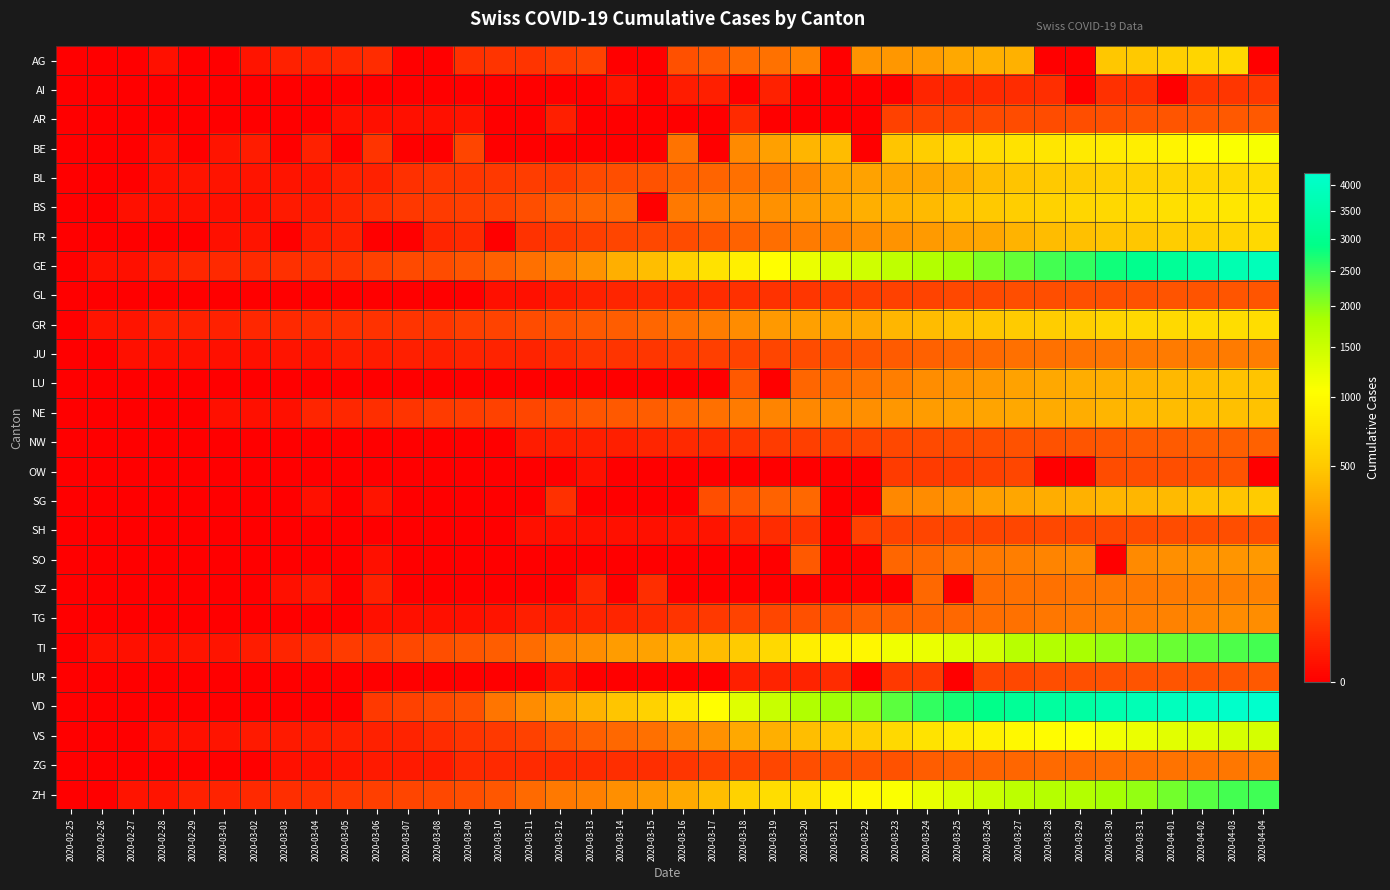

Between 2020-02-28 and 2020-03-31, which is larger?

2020-03-31